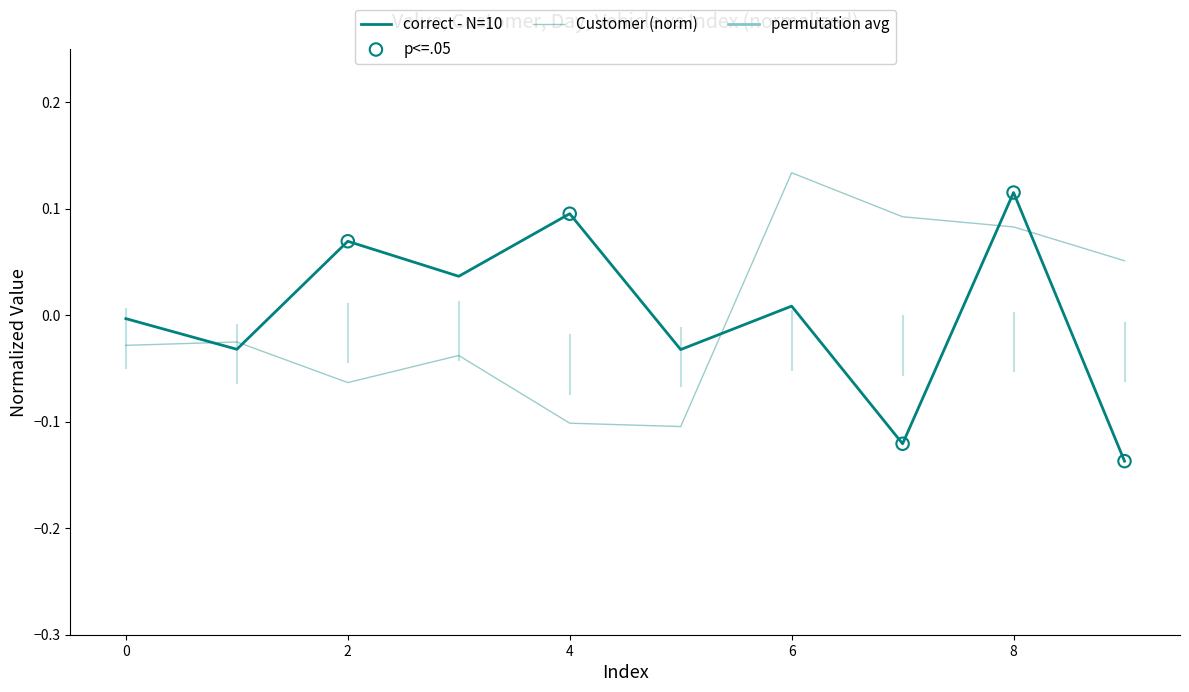

At which category is the sum across all series the highest?

8